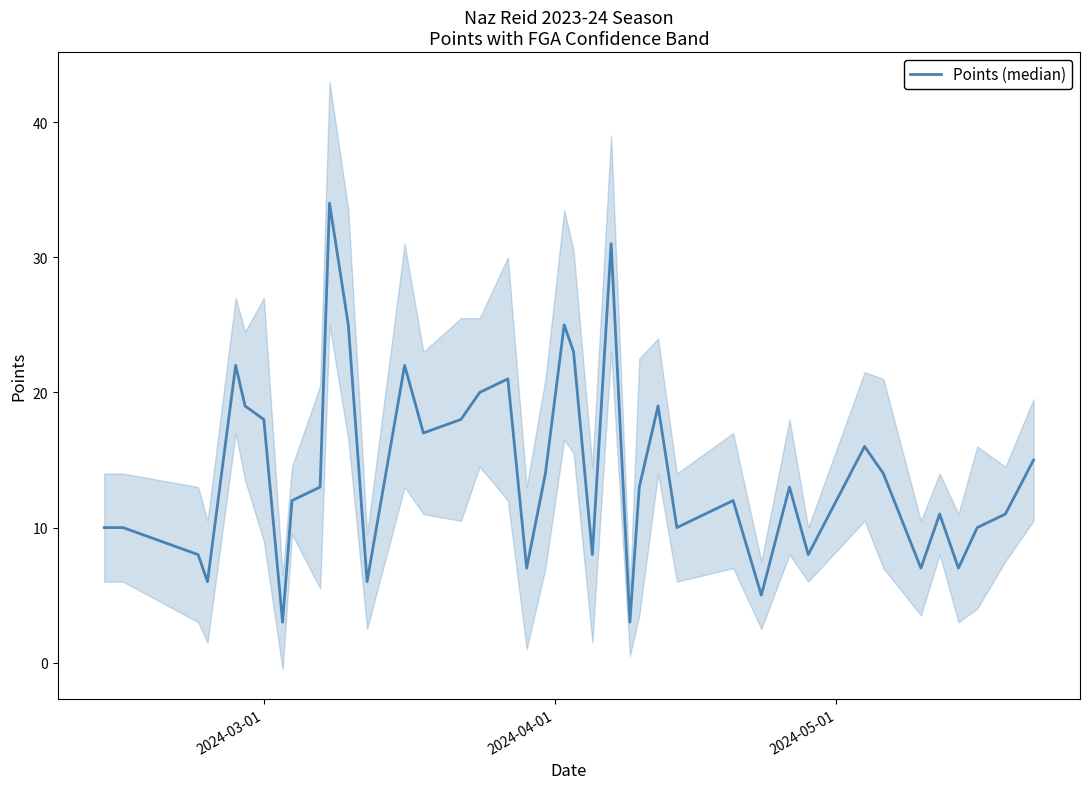

Reading right to left, transcribe all the data shown in this chart.

15	11	10	7	11	7	14	16	8	13	5	12	10	19	13	3	31	8	23	25	14	7	21	20	18	17	22	6	25	34	13	12	3	18	19	22	6	8	10	10